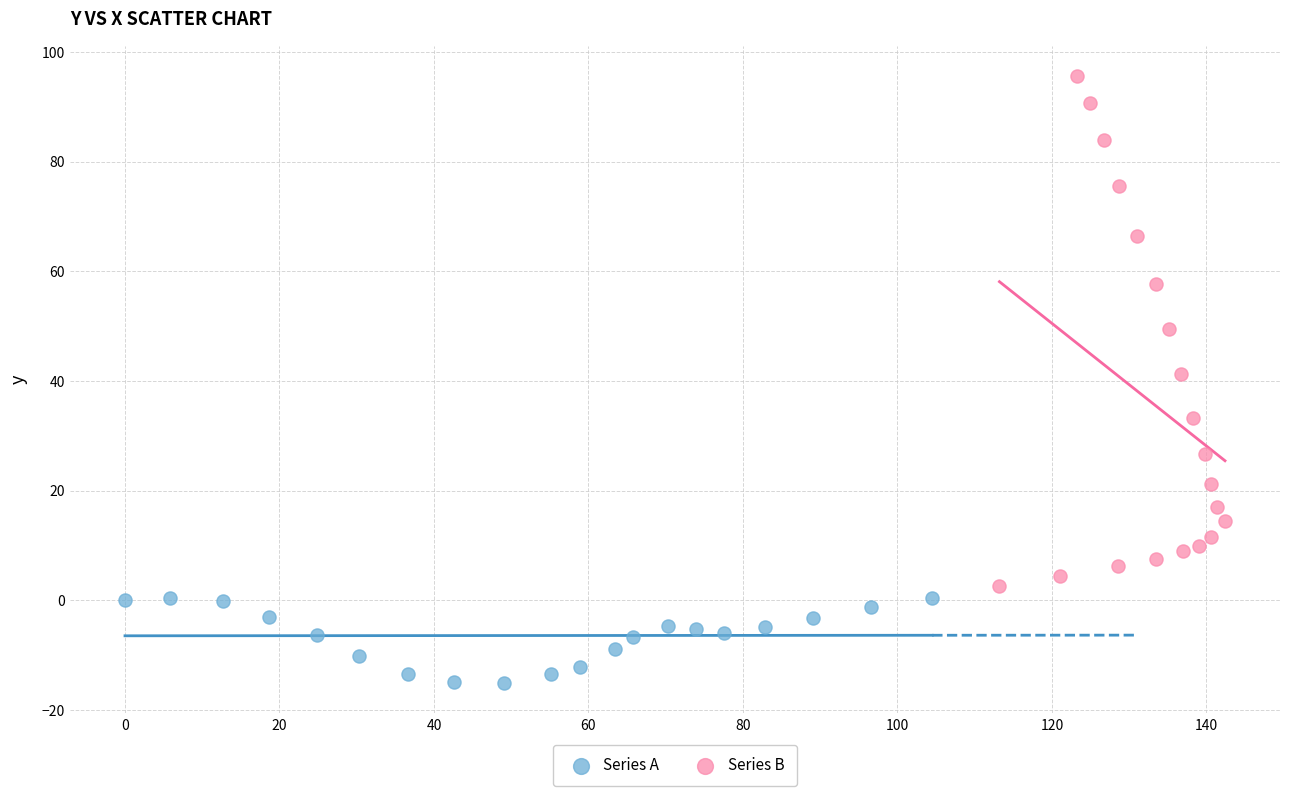

Which series contains the lowest Y value?

Series A